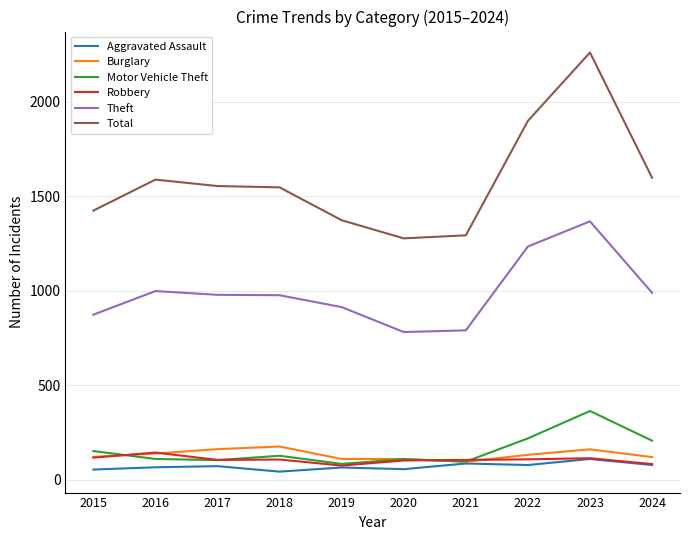

Does the chart have visible grid lines?

Yes